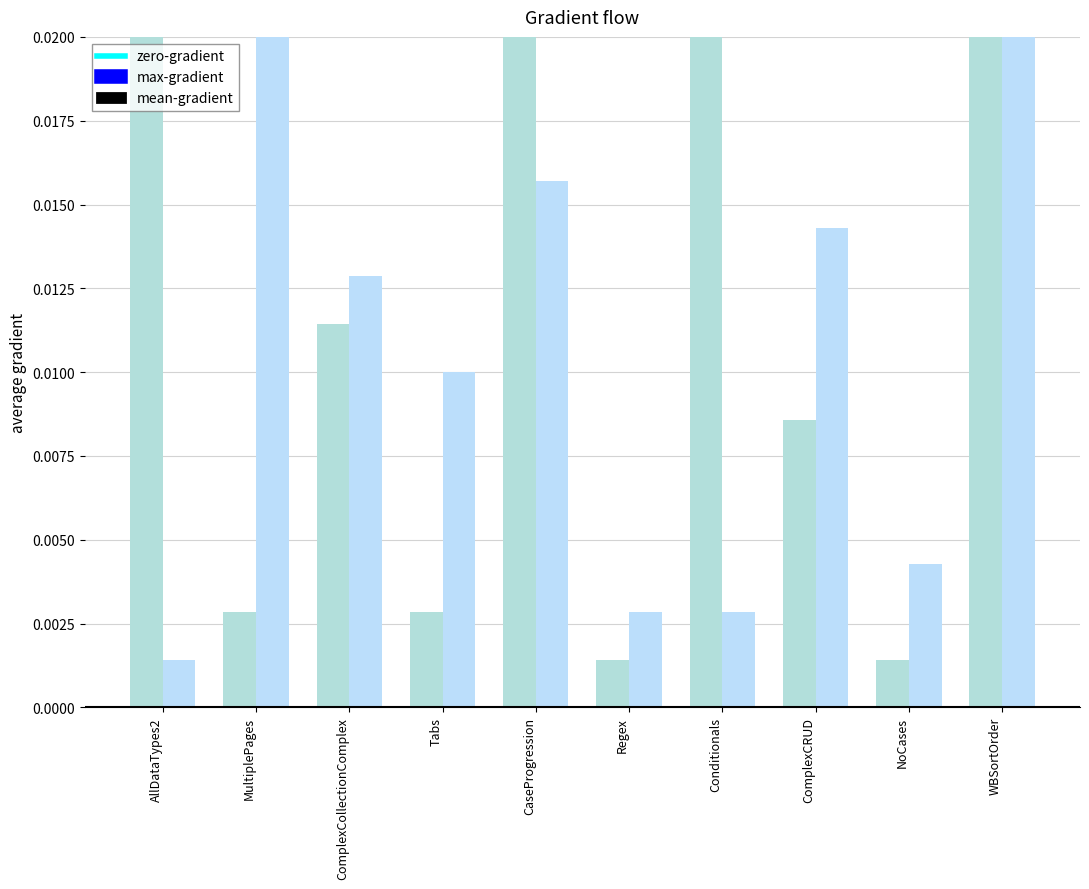

What is the label of the 8th bar from the right?

ComplexCollectionComplex